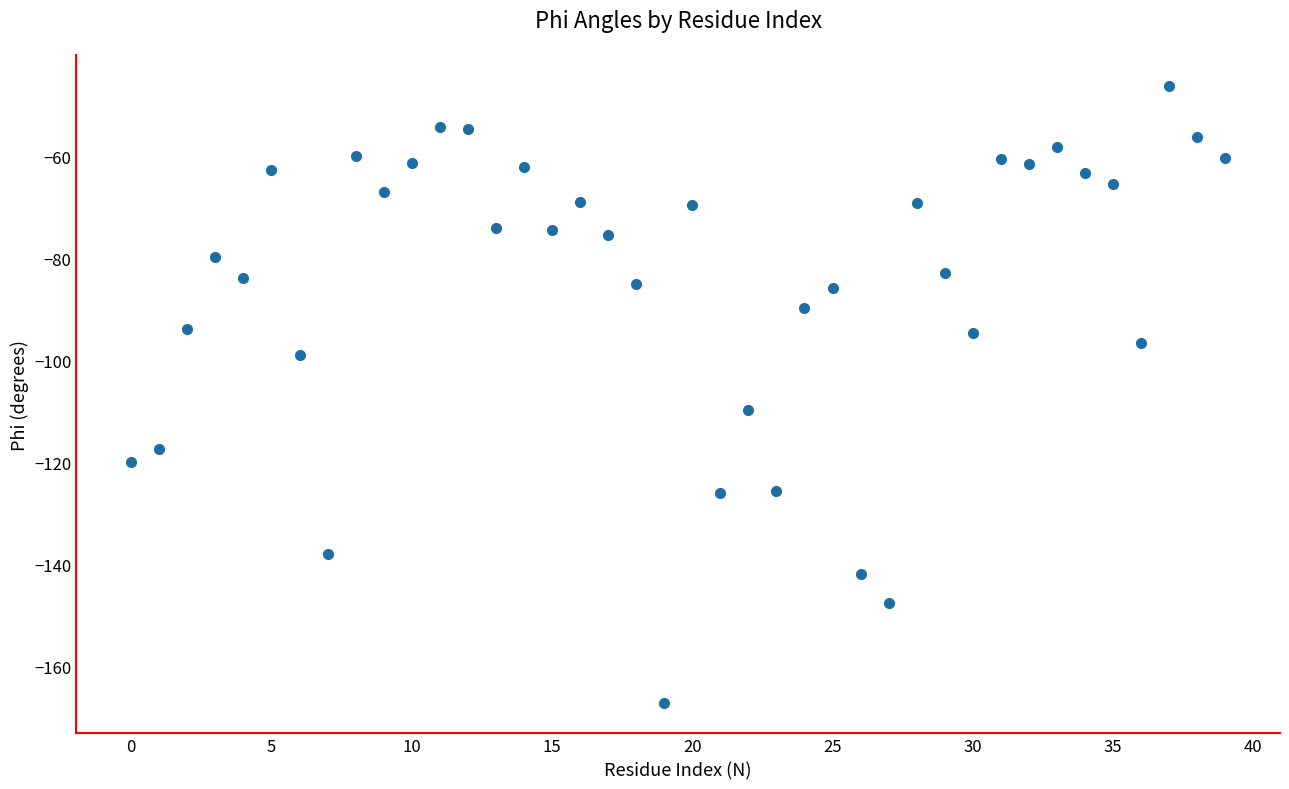

What Y value in the scatter plot is closest to -106?

-109.8